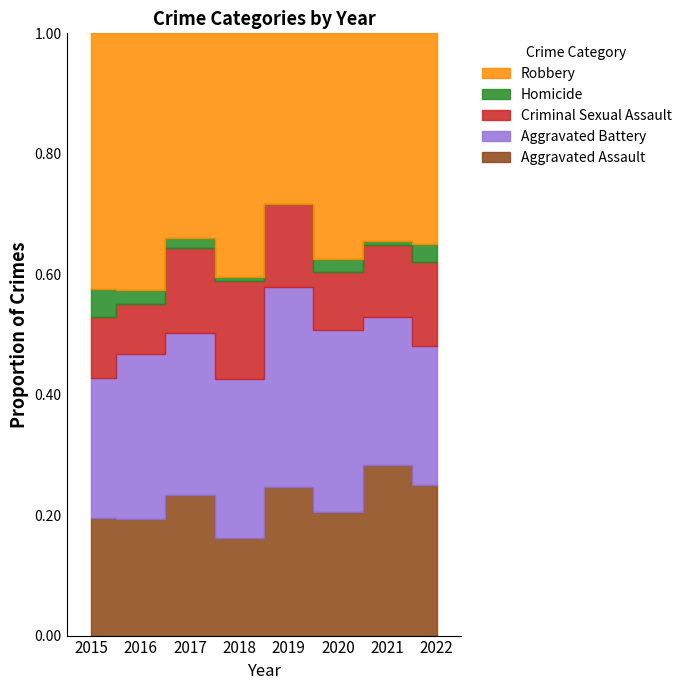

How many series are shown in this chart?

5